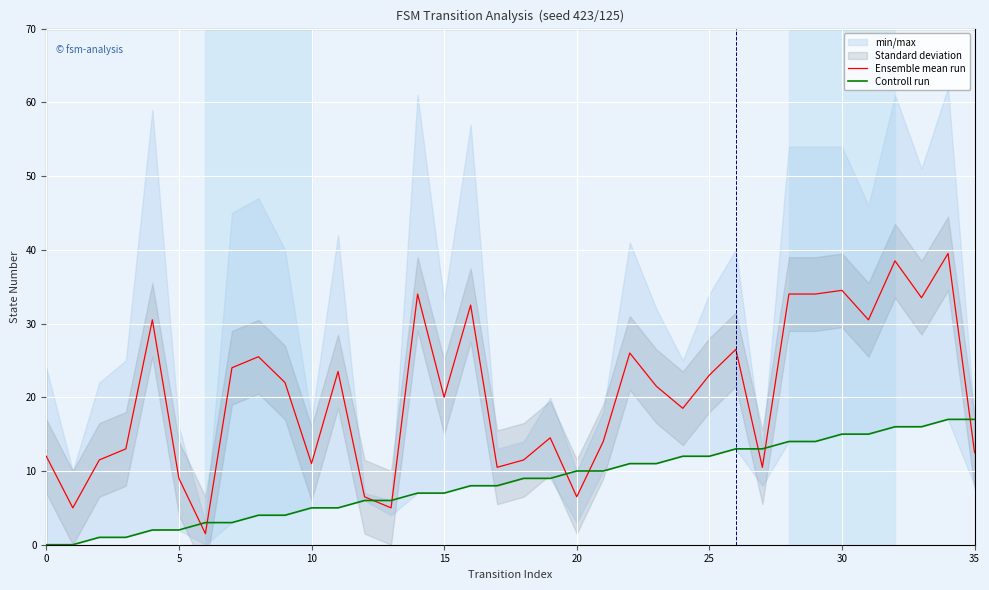

The value of Ensemble mean run at 15 is 20.0. True or false?

True